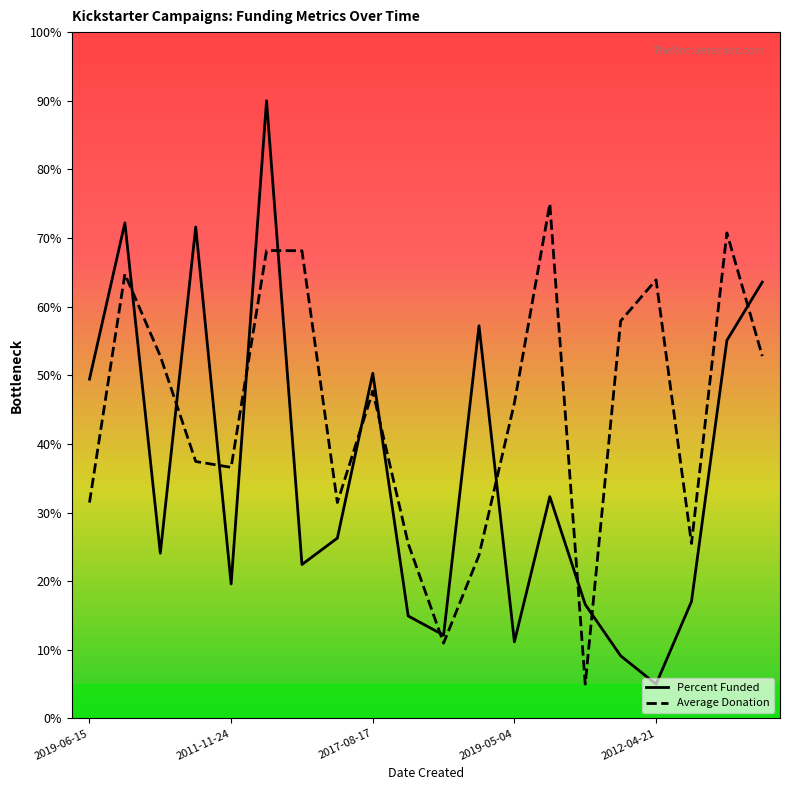

At which category is the sum across all series the highest?

2016-12-26